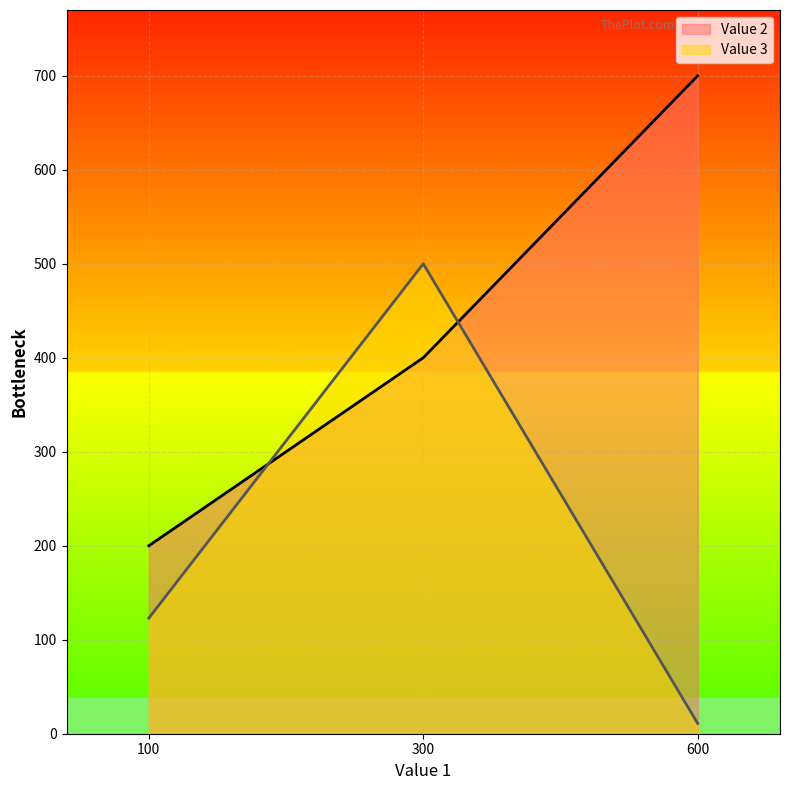

What are all the series names shown in the legend?

Value 2, Value 3